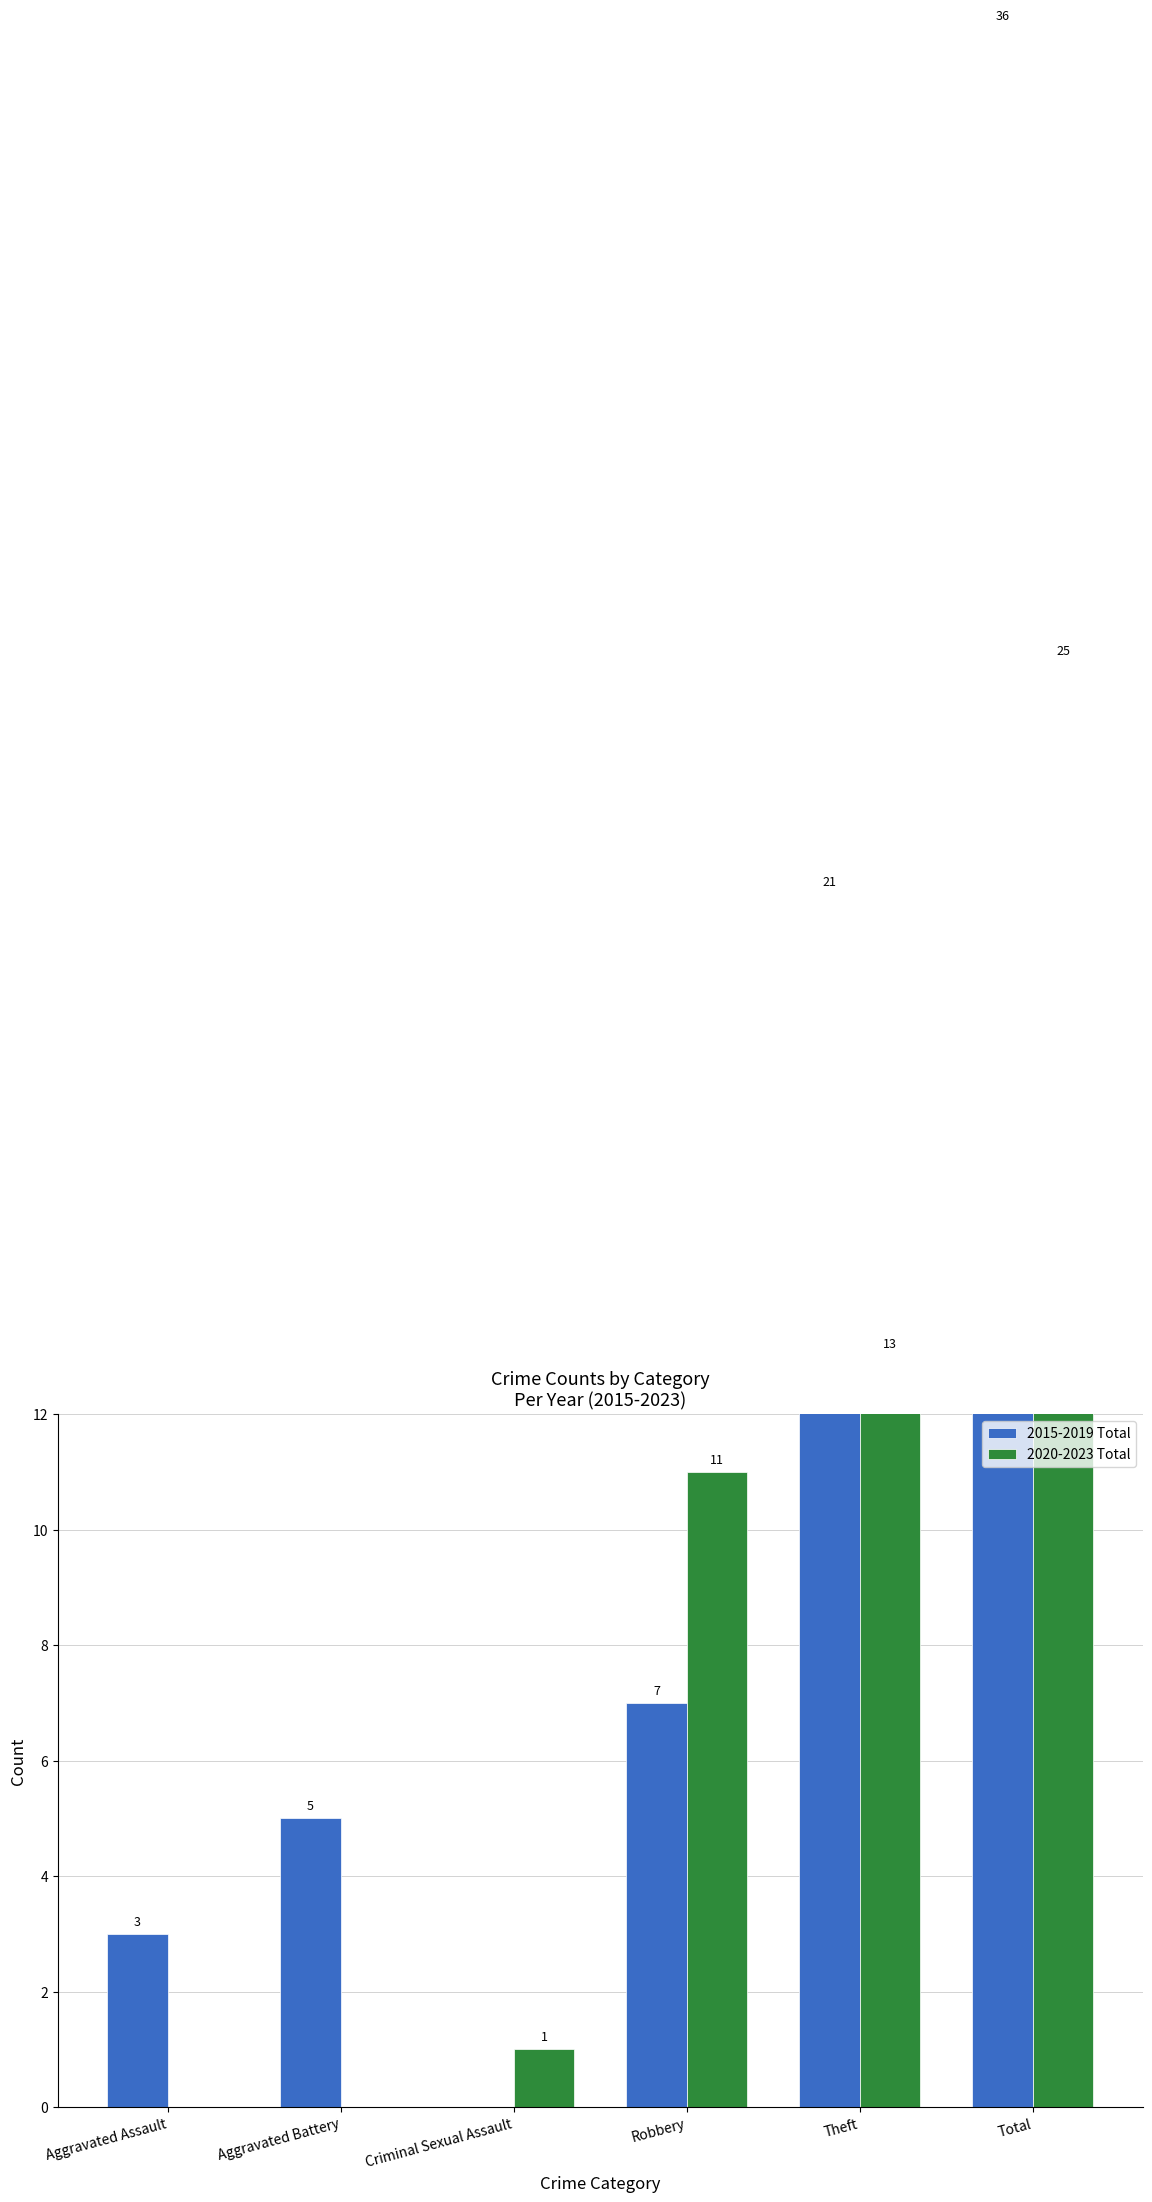

Which category has the lowest value in the 2015-2019 Total series?

Criminal Sexual Assault